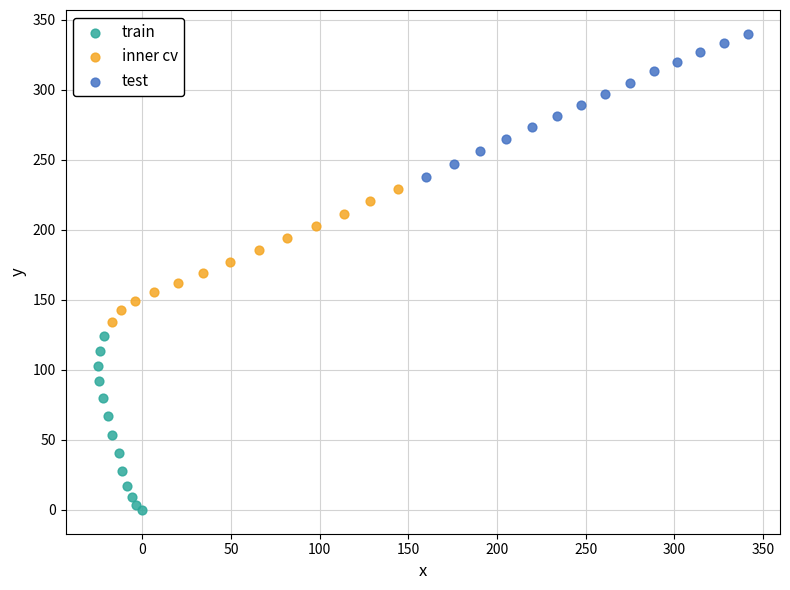

Which series has the widest spread of Y values?

train